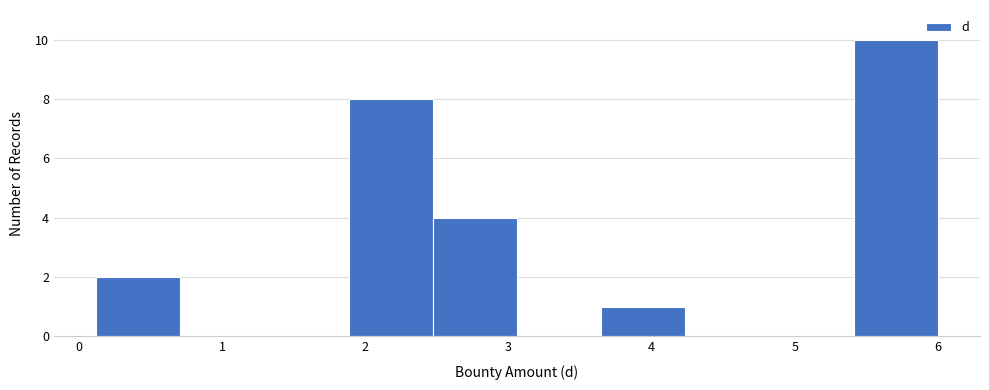

Which range on the x-axis has the tallest bar?

5.4 to 6.0